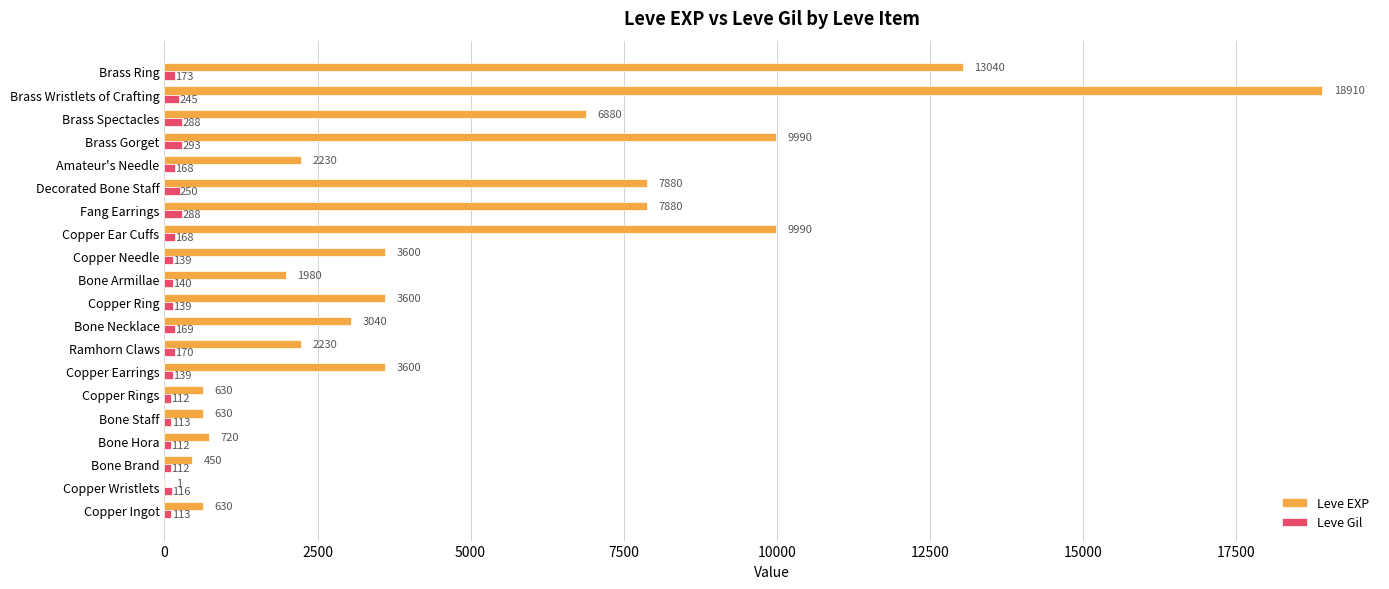

How many data points does each series have?

20